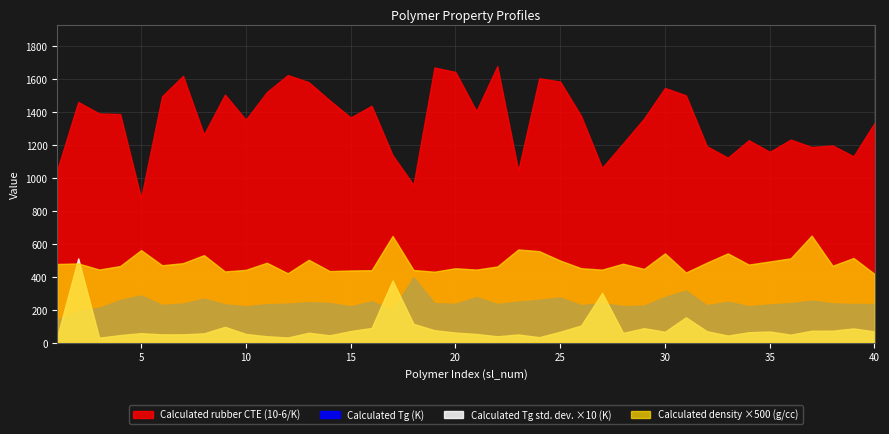

True or false: Calculated Tg (K) and Calculated rubber CTE (10-6/K) intersect in this chart.

False